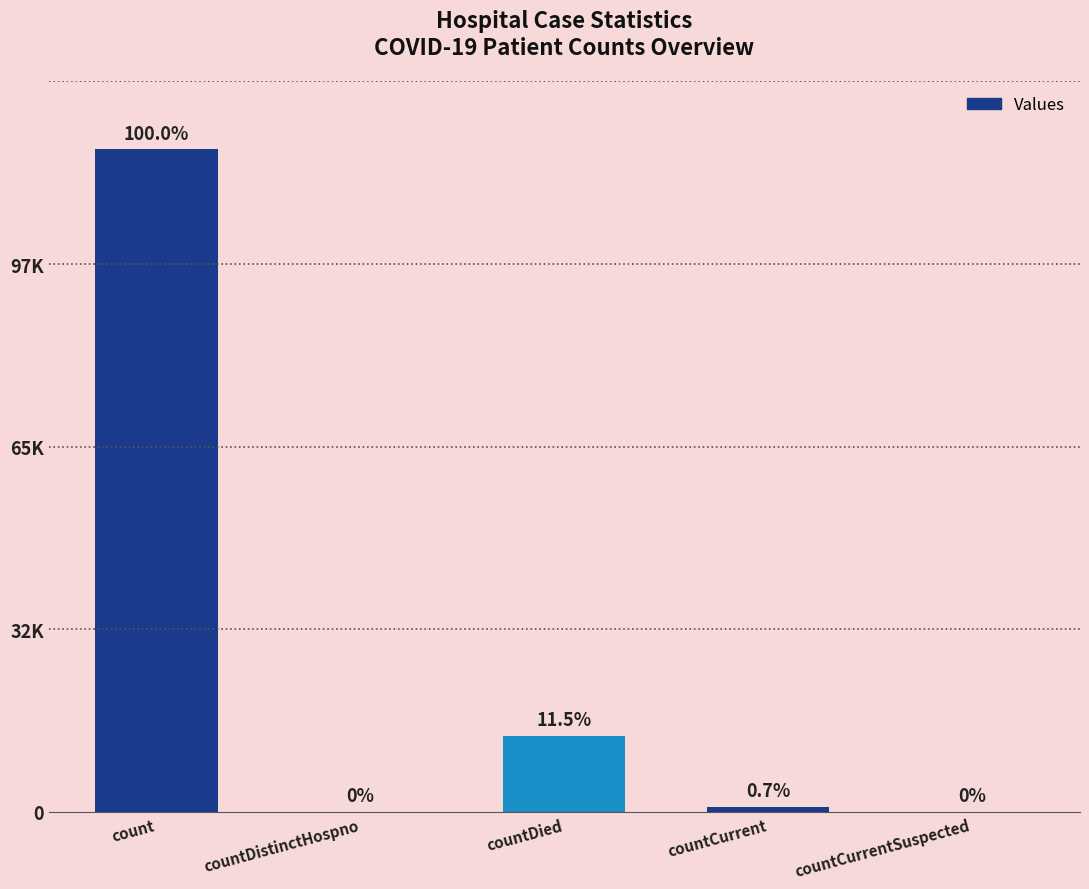

Are the bars horizontal?

No